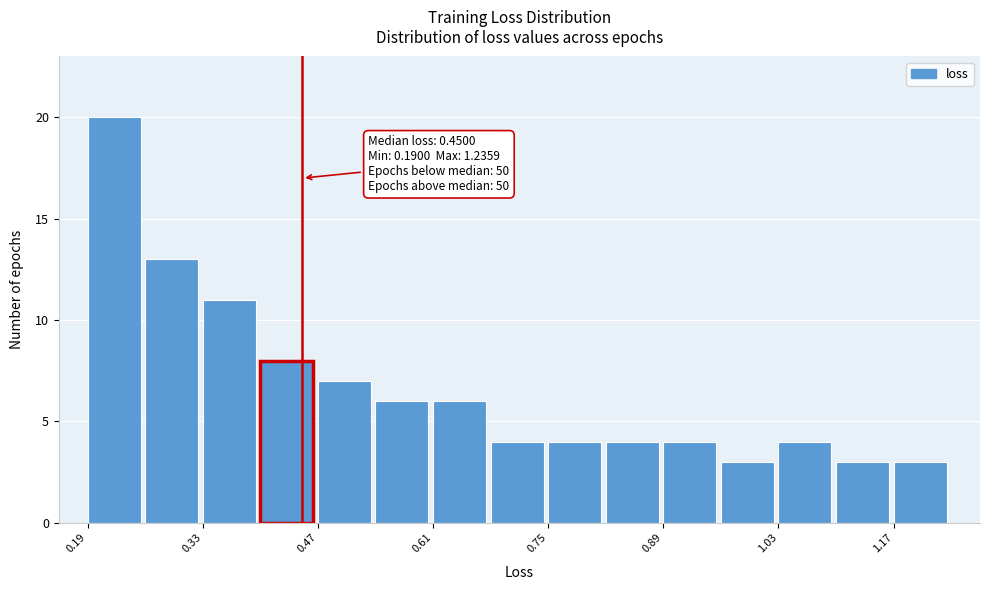

Around what value on the x-axis is the tallest bar? Give the approximate position of its centre, as read against the axis.

0.22